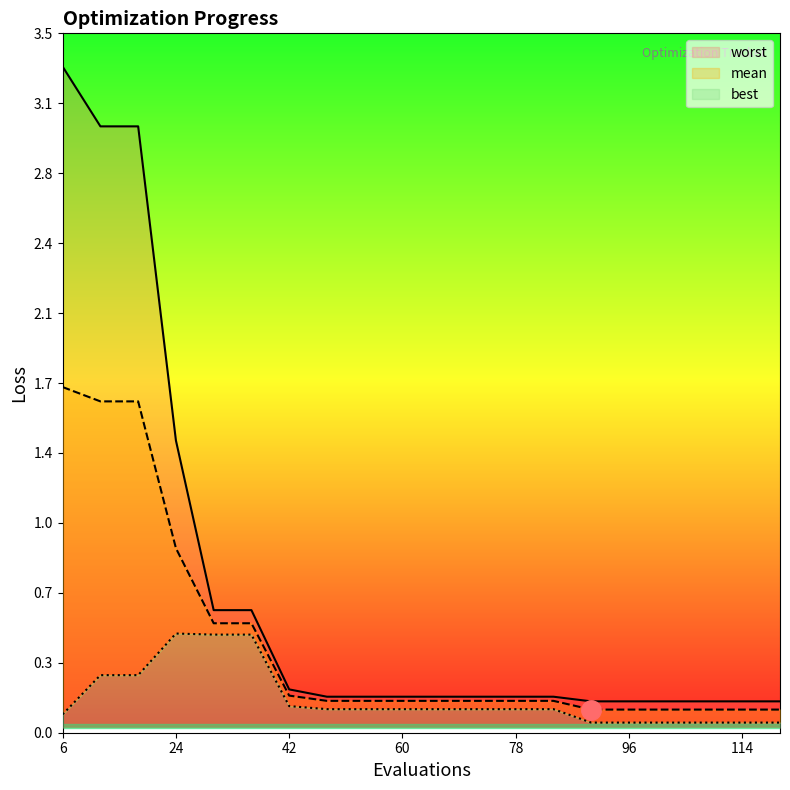

How many lines are shown in the chart?

3